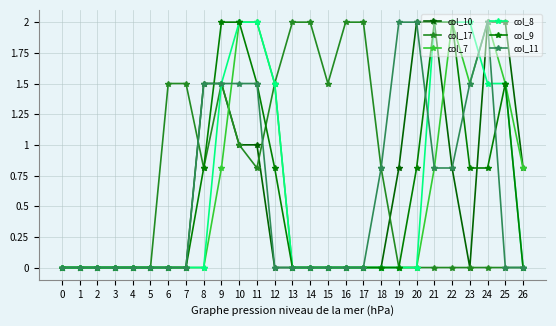

Count the number of data series in this chart.

6